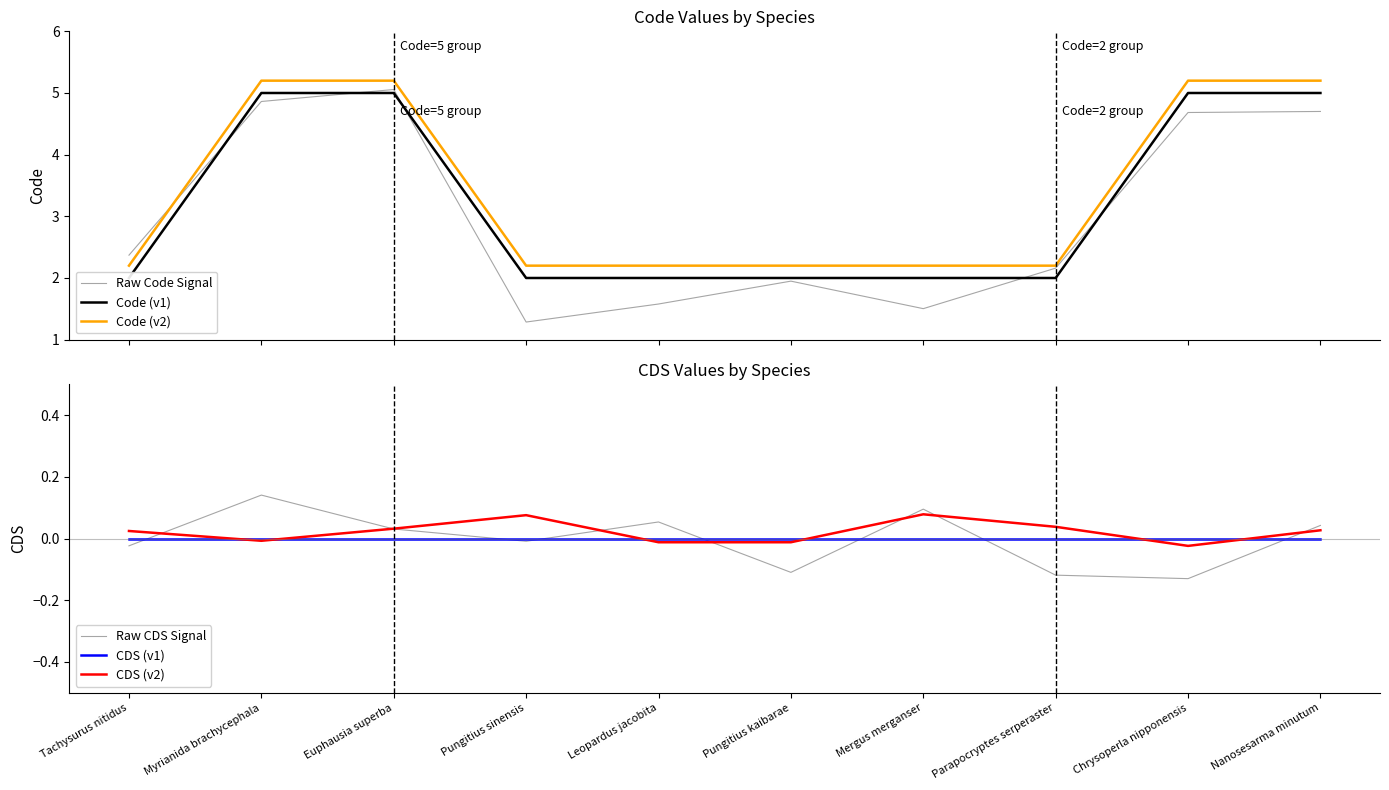

What is the label of the 1st point from the left?

Tachysurus nitidus